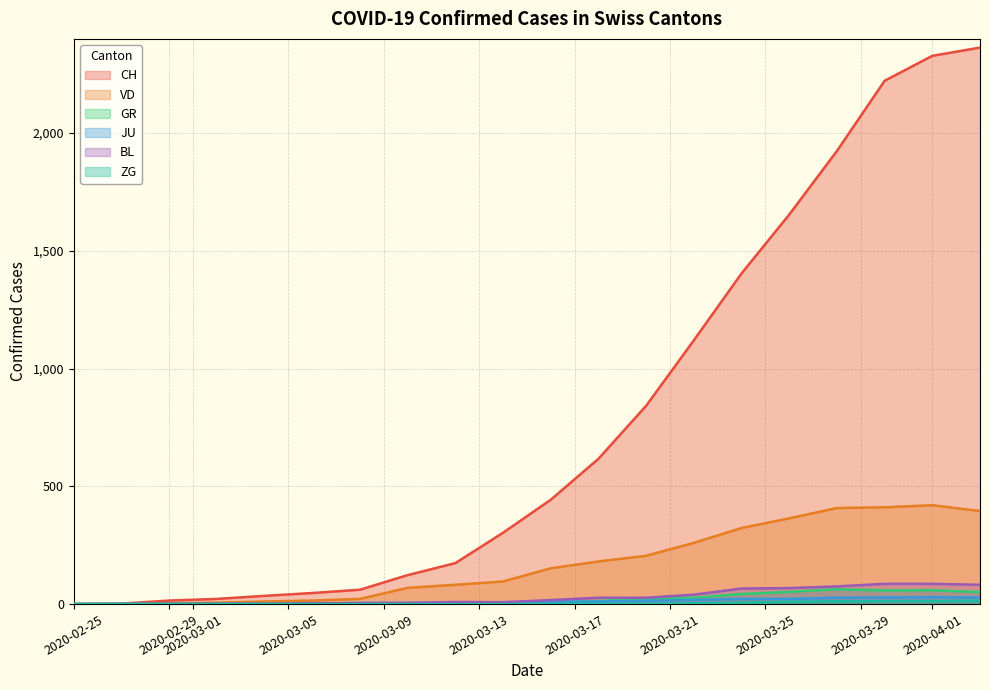

How many values in VD are above zero?

18